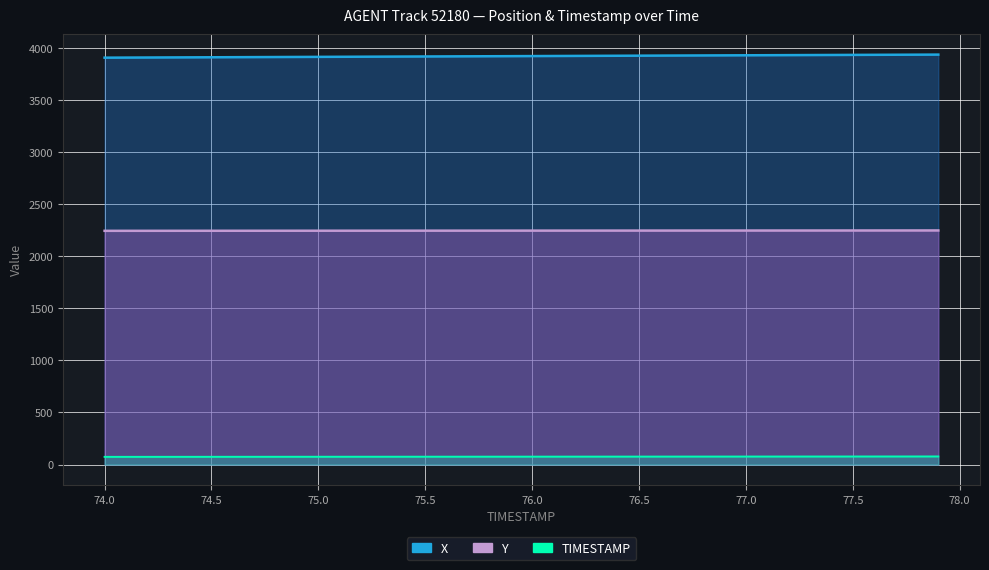

What is the difference between the second highest and second lowest values in the TIMESTAMP series?

3.7